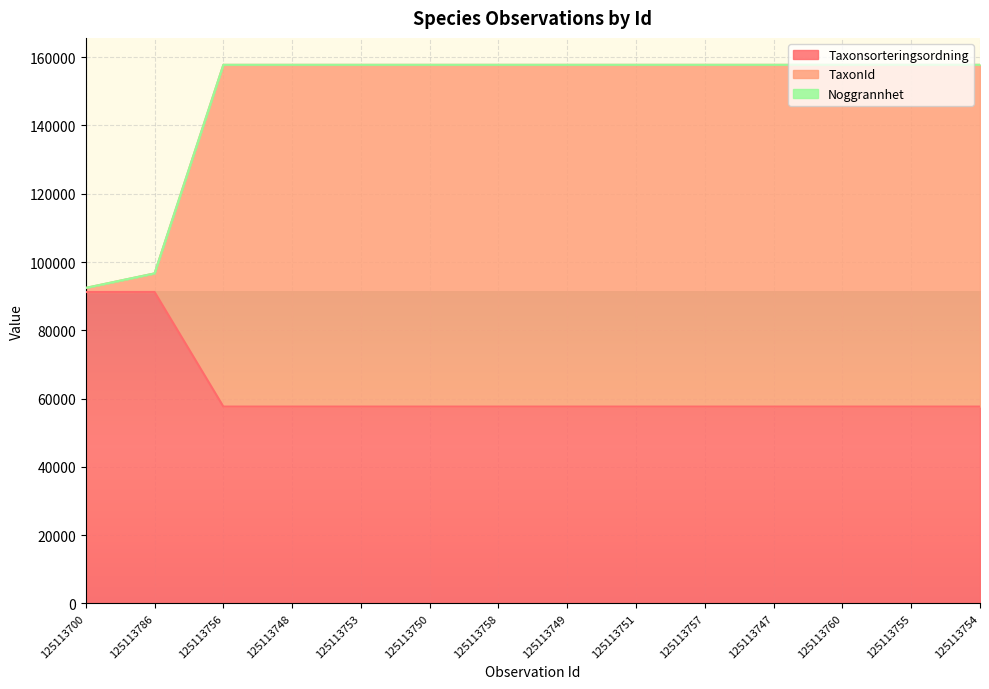

What is the difference between the TaxonId values at 125113749 and 125113700?

65344